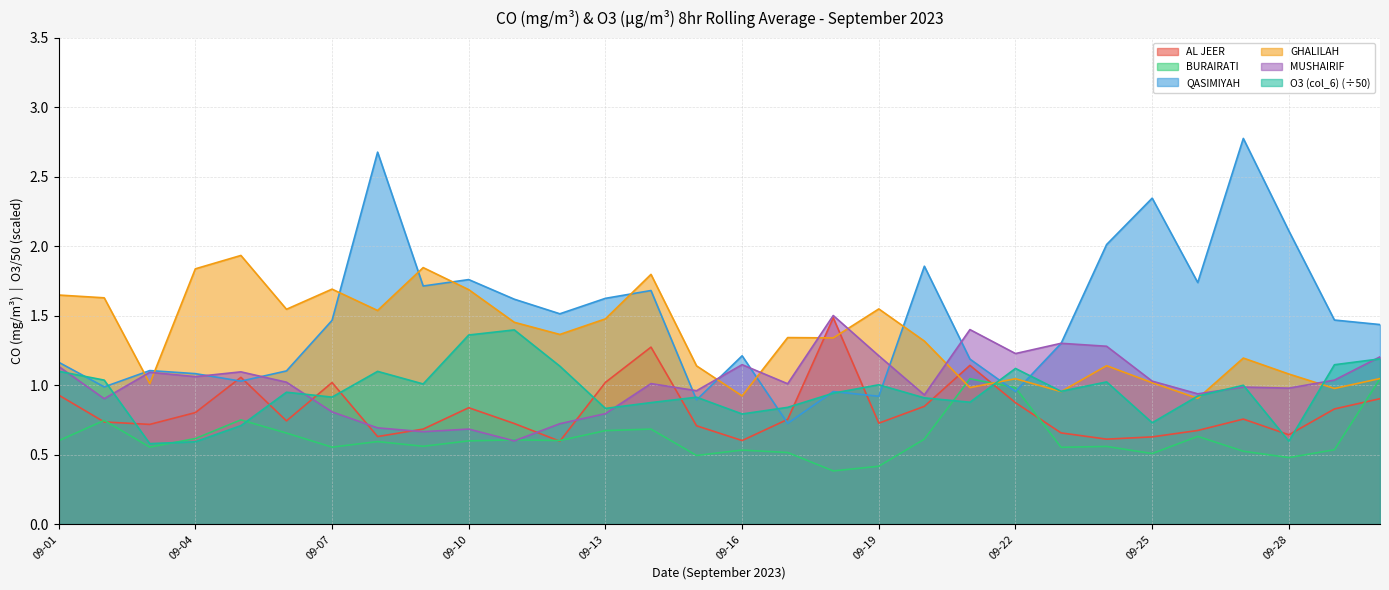

What are all the series names shown in the legend?

AL JEER, BURAIRATI, QASIMIYAH, GHALILAH, MUSHAIRIF, O3 (col_6) (÷50)